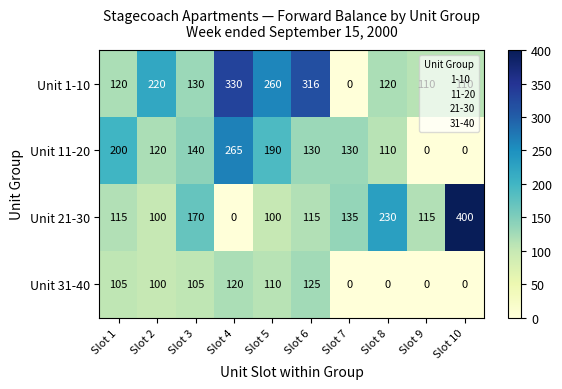

The Unit 31-40 series shows -81 at Slot 10. True or false?

False